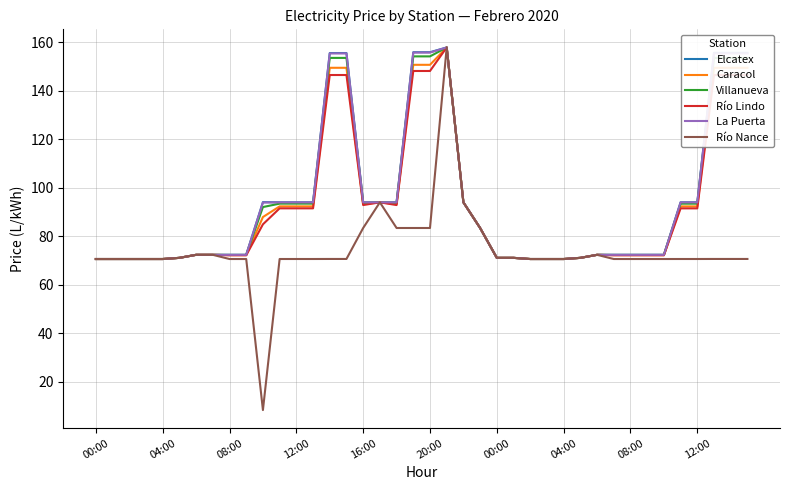

Which series has the largest range (max minus min)?

Río Nance